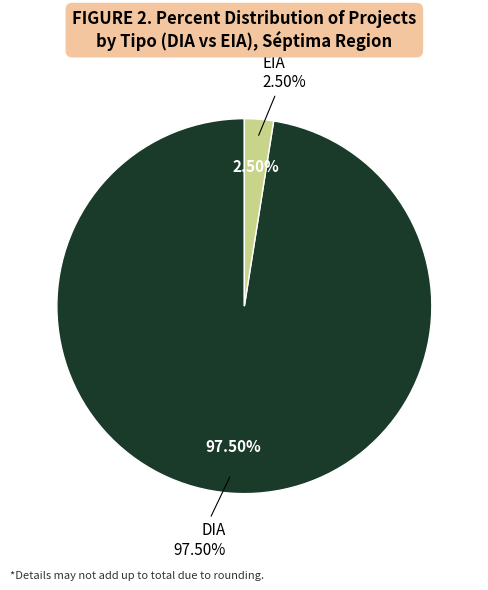

Count the number of slices in the pie.

2